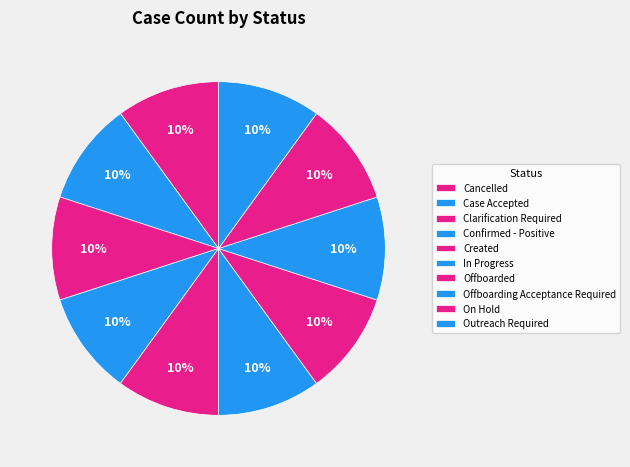

Count the number of slices in the pie.

10